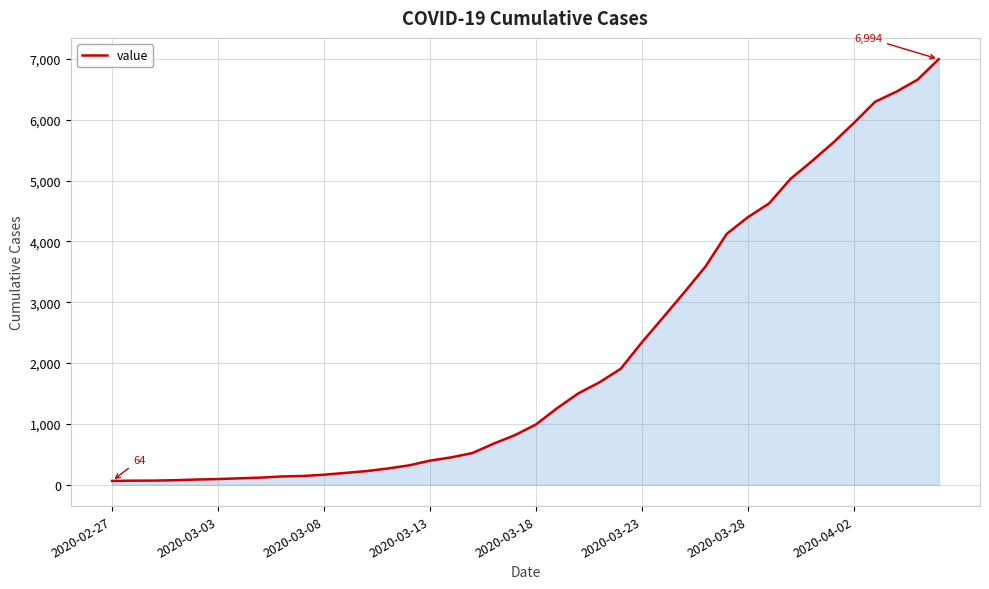

How many lines are shown in the chart?

1